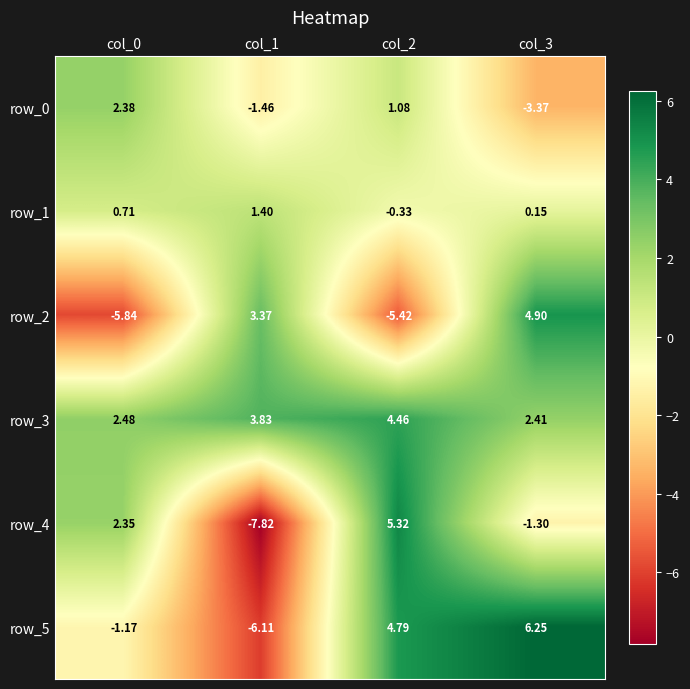

How many values in row_5 are below zero?

2